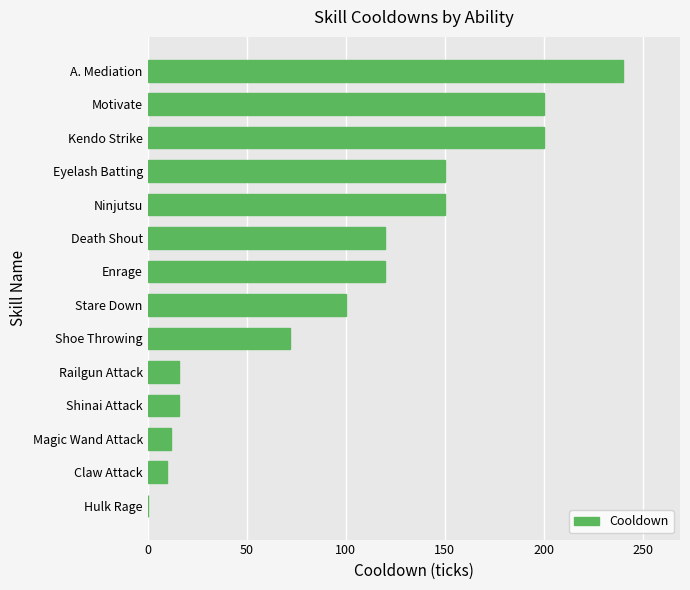

Is it true that the value at Shoe Throwing is 21?

False